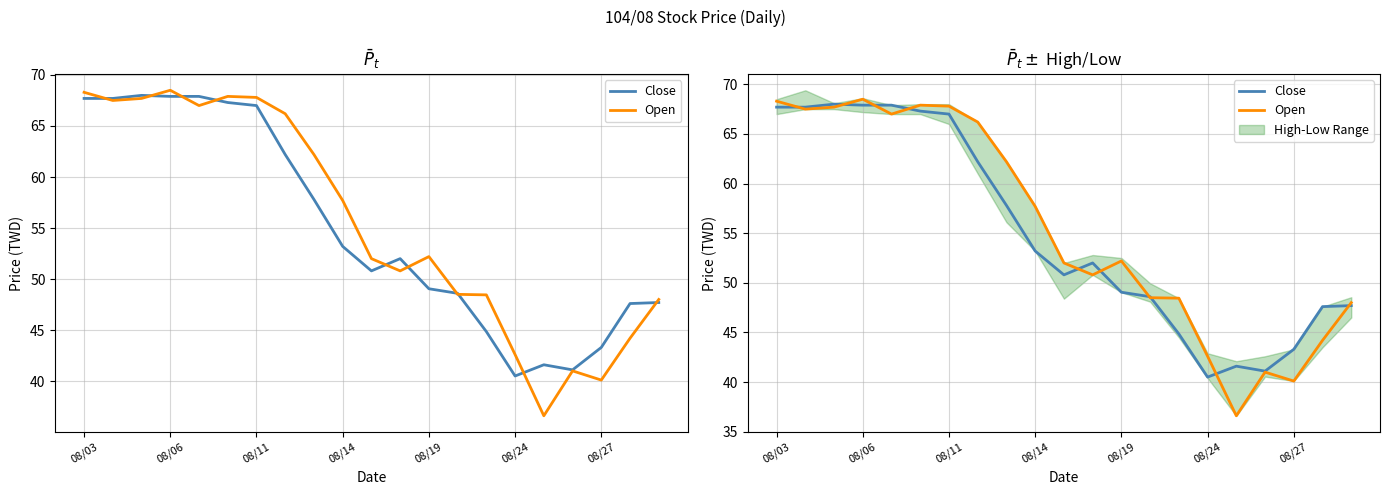

Which series has the largest total across all categories?

Open